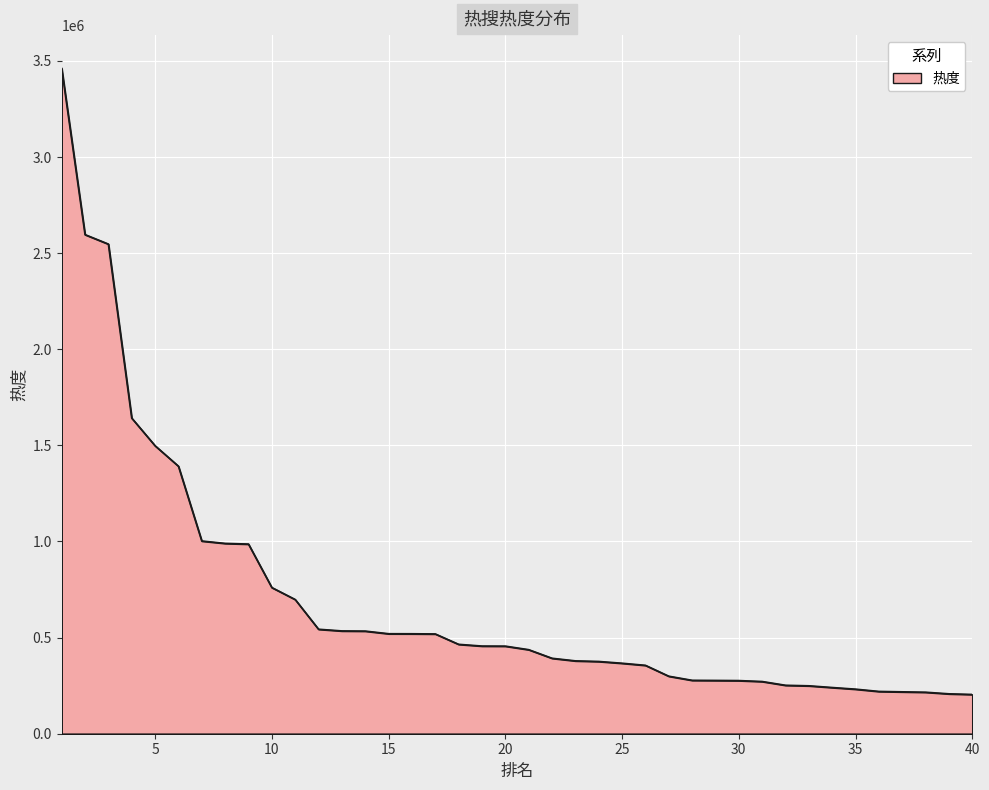

What is the smallest value displayed?

204276